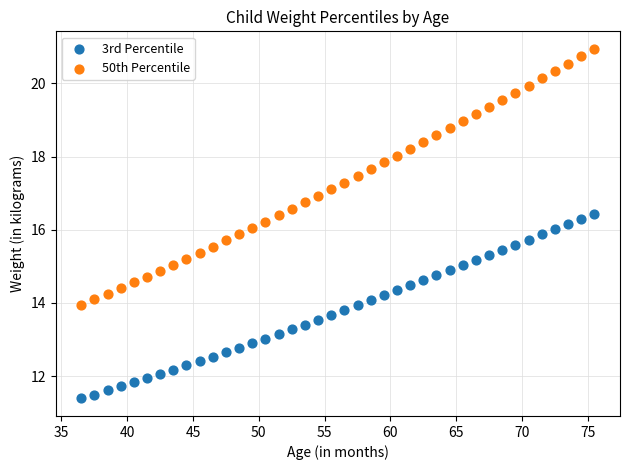

What are all the series names shown in the legend?

3rd Percentile, 50th Percentile